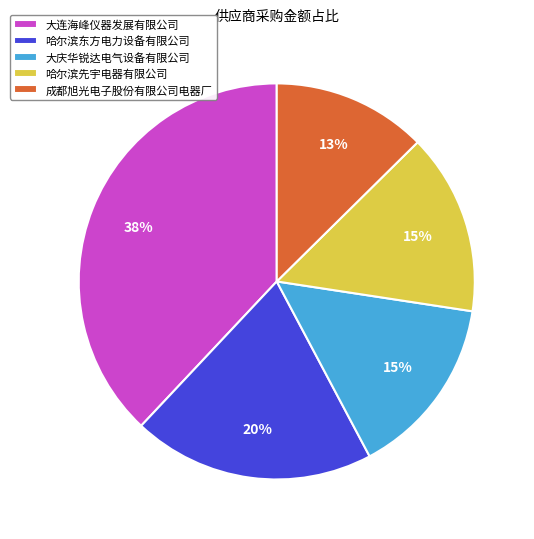

Is the sum of 大庆华锐达电气设备有限公司 and 成都旭光电子股份有限公司电器厂 greater than half?

No